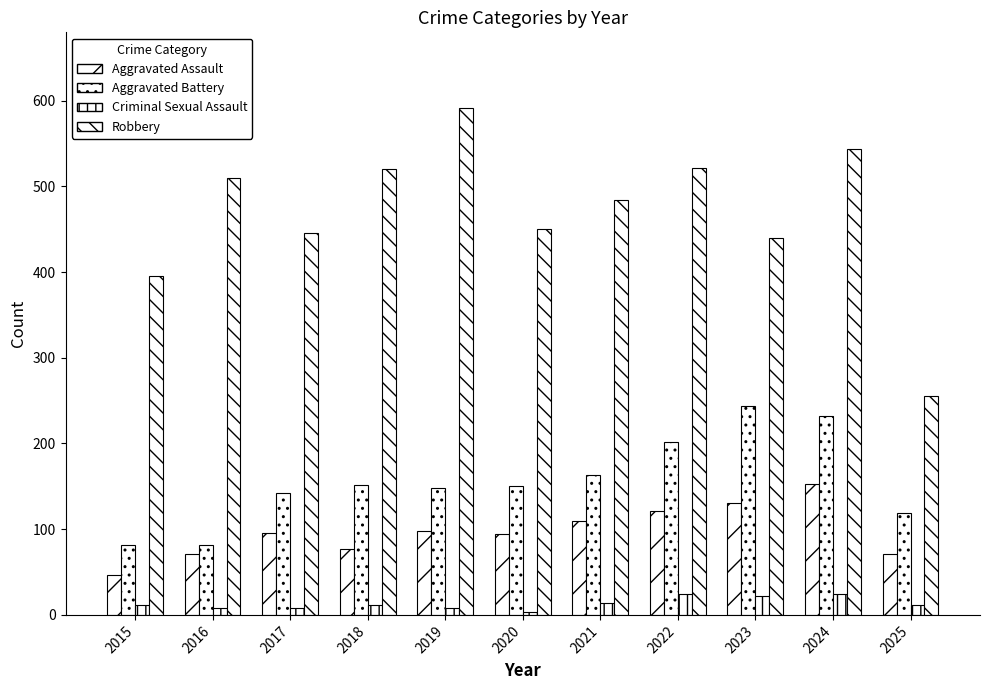

What is the difference between the Aggravated Battery values at 2019 and 2024?

84